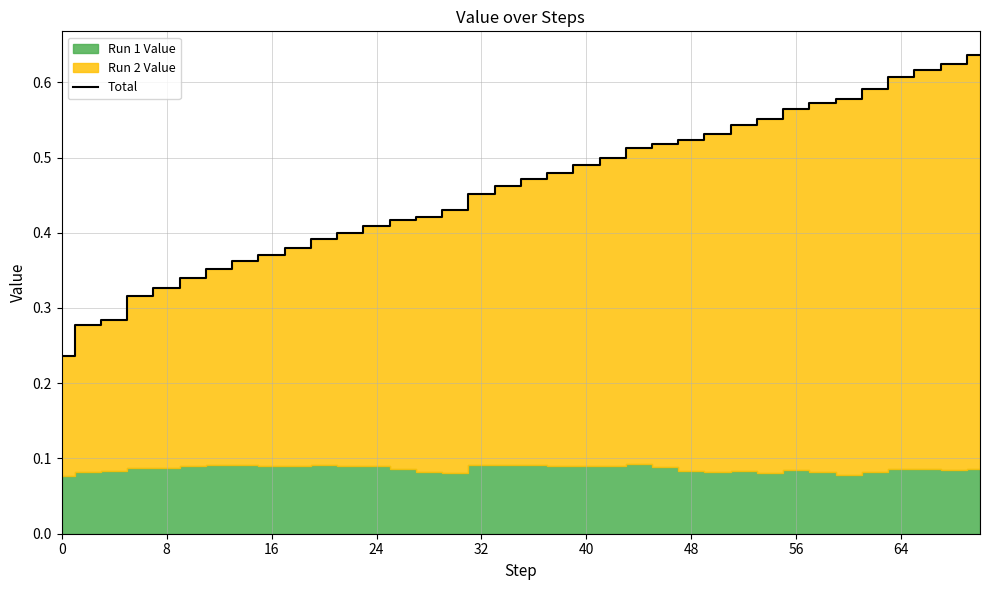

True or false: Total has a value of 0.2 at 24.

False